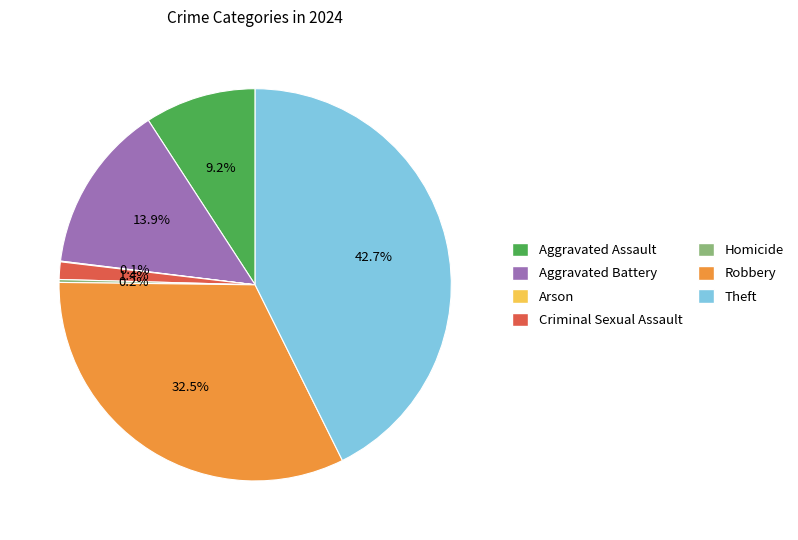

To the nearest percent, what is the difference between the largest and smallest slice percentages?

43%